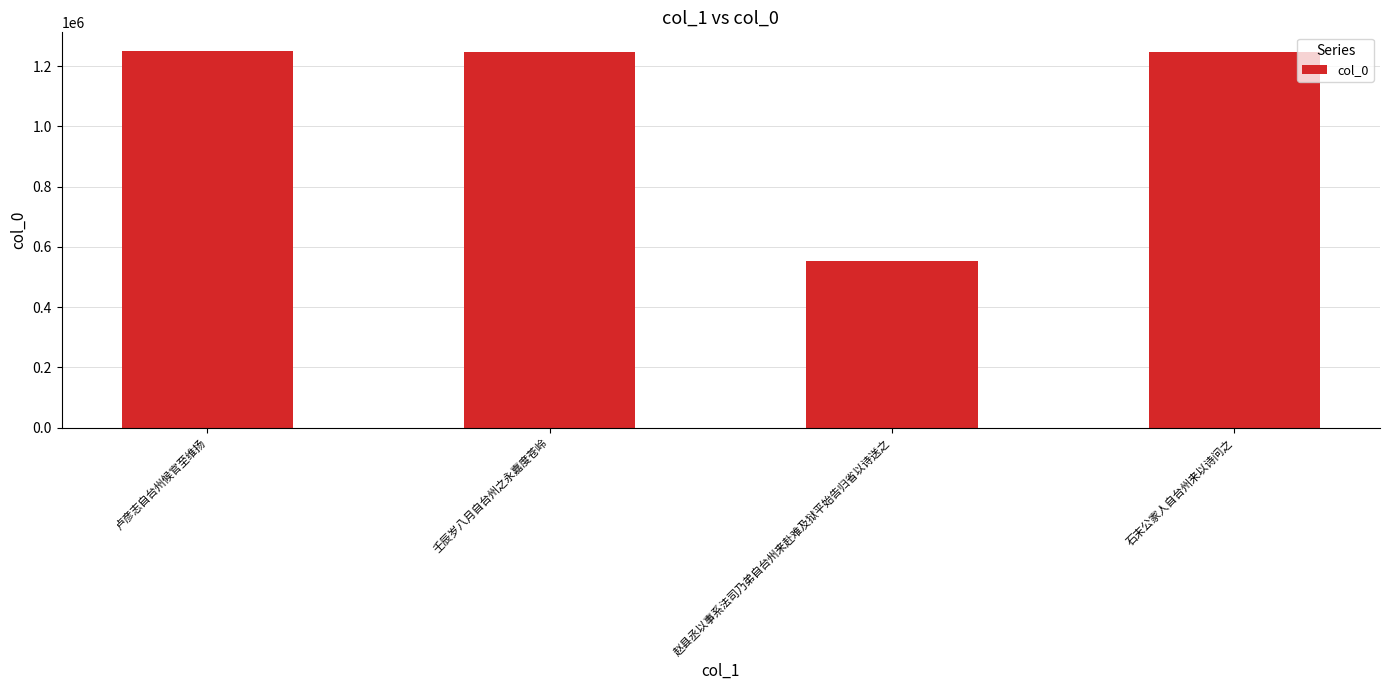

What is the label of the 4th bar from the left?

石末公家人自台州来以诗问之